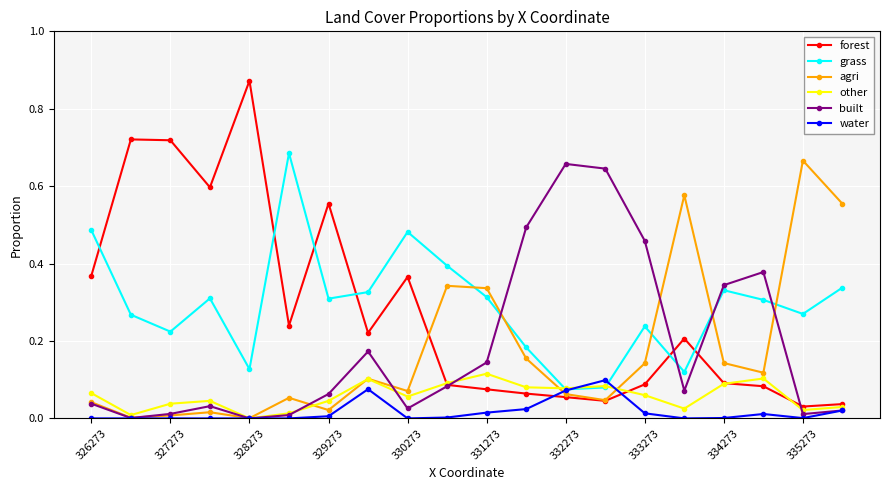

Which series has the widest spread of values?

forest